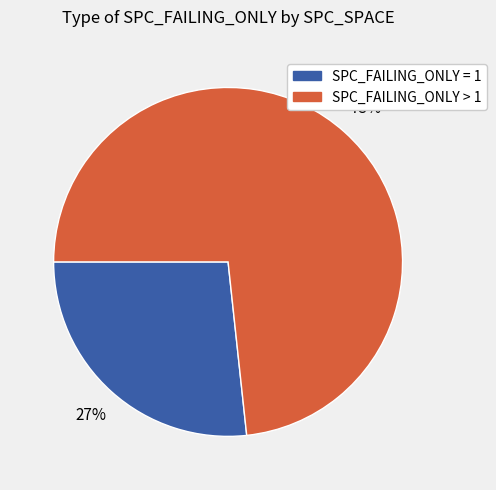

Is there any slice that represents more than half of the pie?

Yes